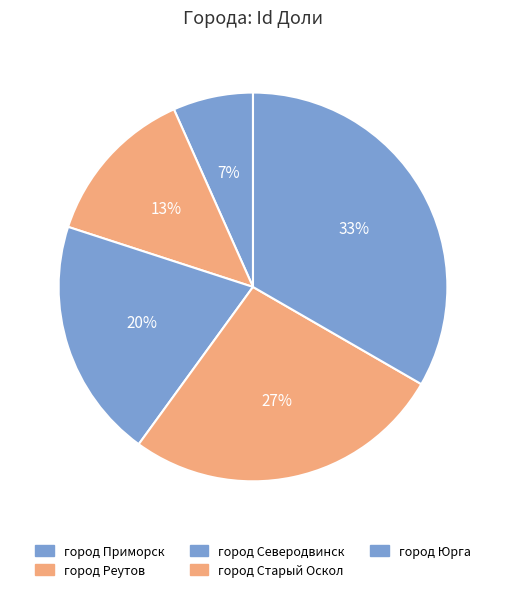

What is the smallest slice in the pie chart?

город Приморск